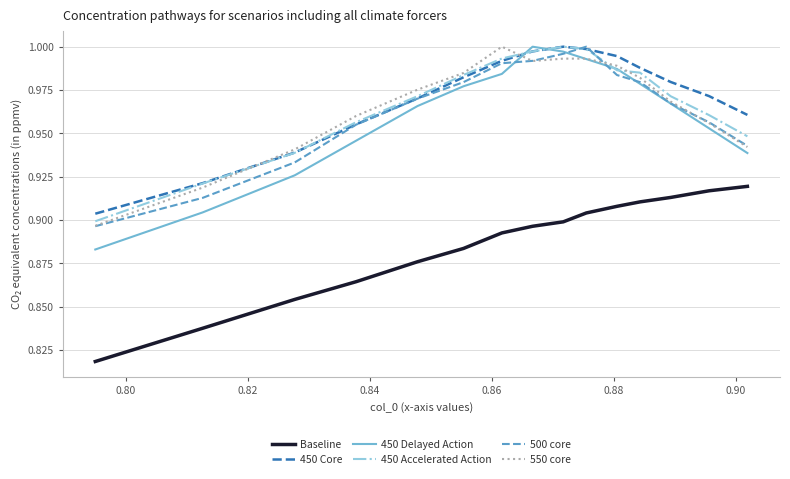

True or false: Baseline and 550 core cross at least once.

False